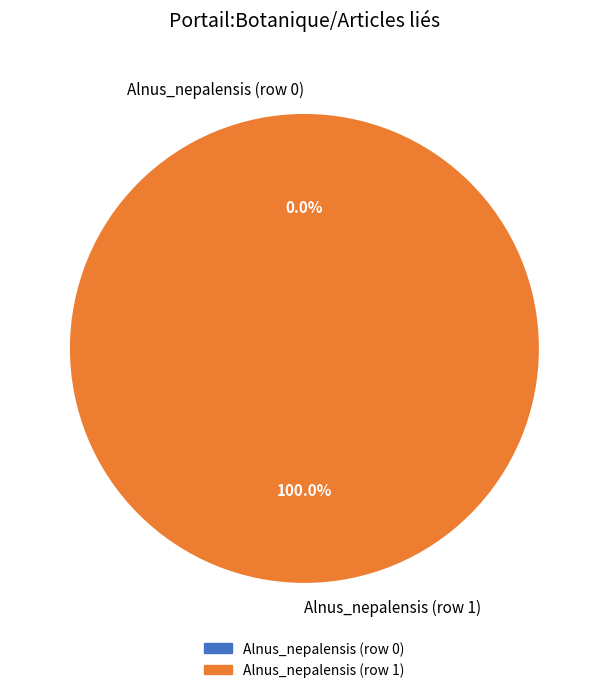

Which slice represents more than half of the pie?

Alnus_nepalensis (row 1)